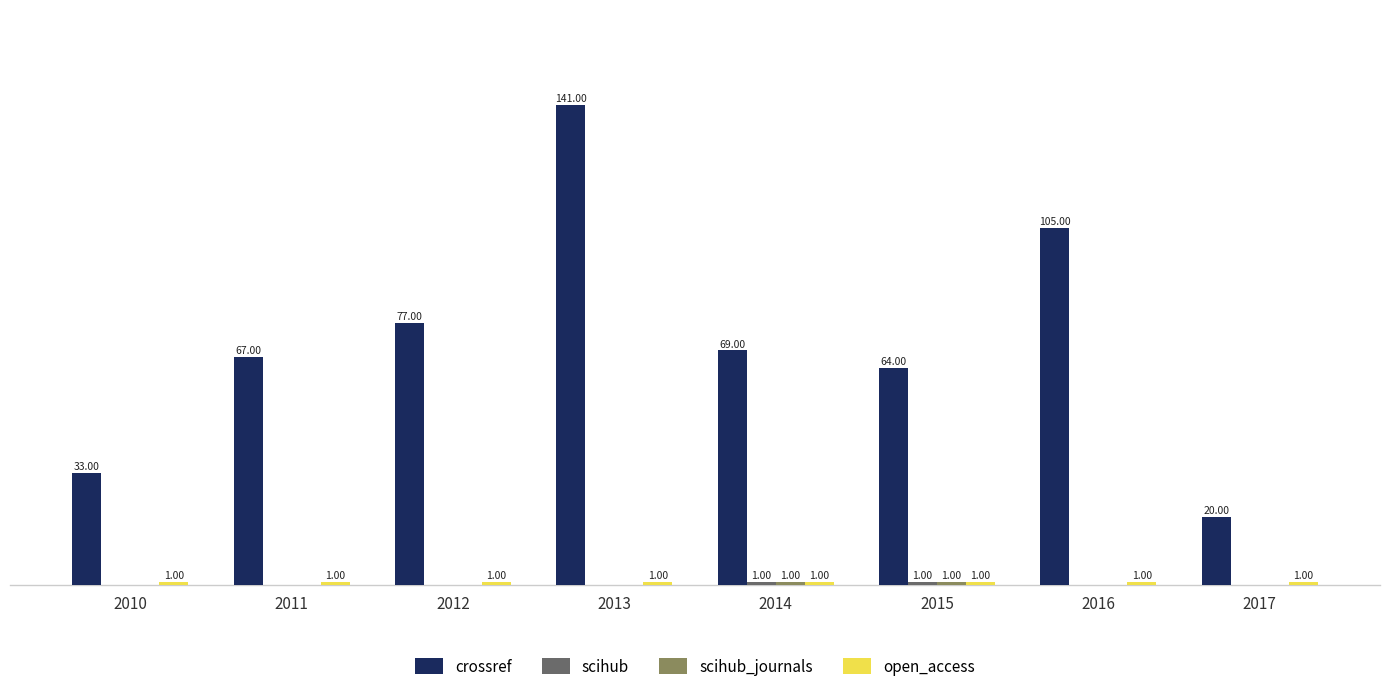

Which series has the widest spread of values?

crossref